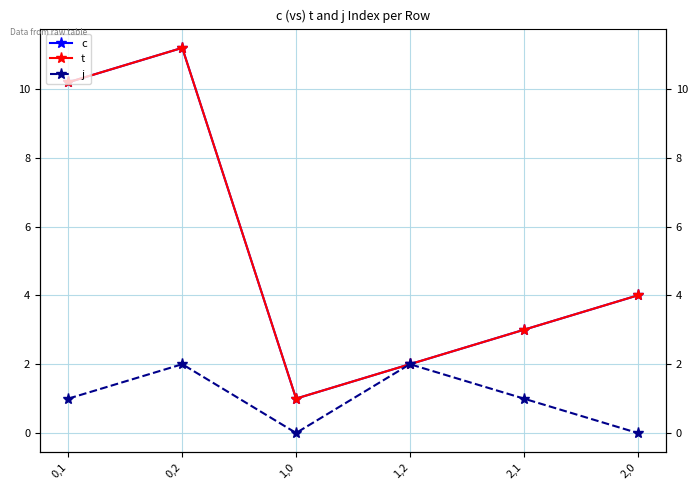

What position from the right is 1,2?

3